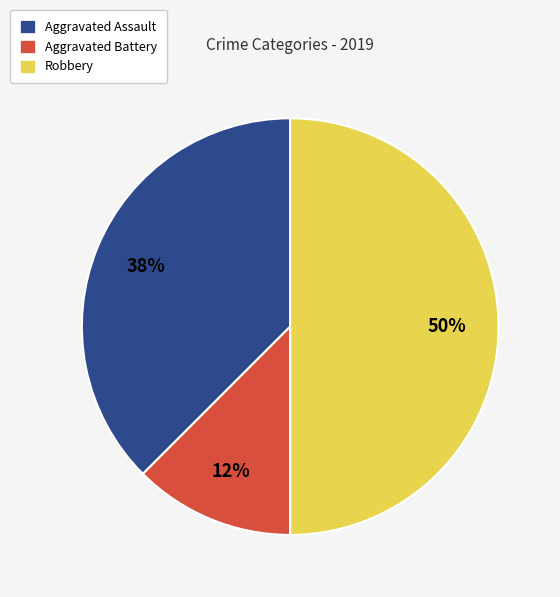

How many slices are in this pie chart?

3